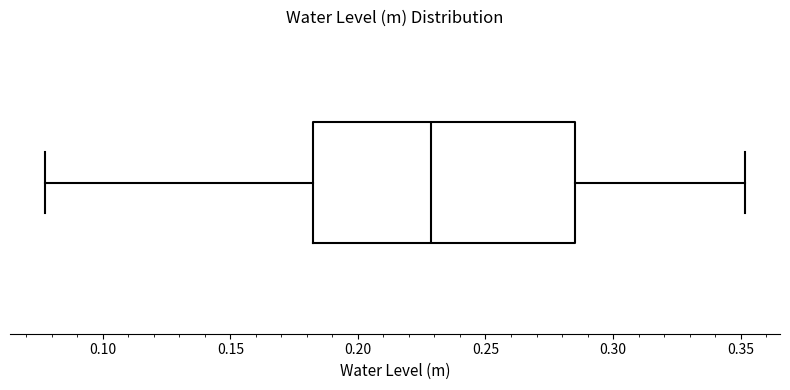

Read this box plot against the x-axis: the position of the median line, the range covered by the box, and the ends of both whiskers. The values are not printed on the chart, so give them approximately, as read against the axis.

median 0.230, box 0.180 to 0.285, whiskers 0.075 to 0.350